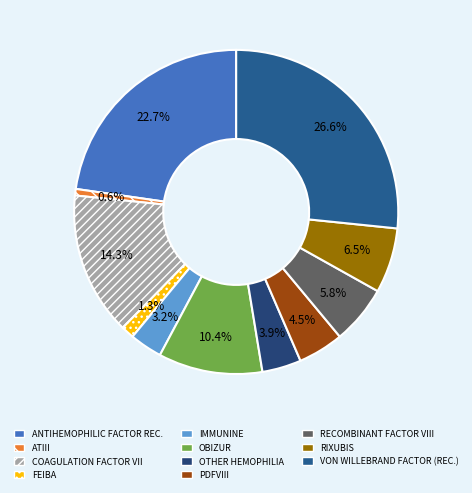

Count the number of slices in the pie.

11